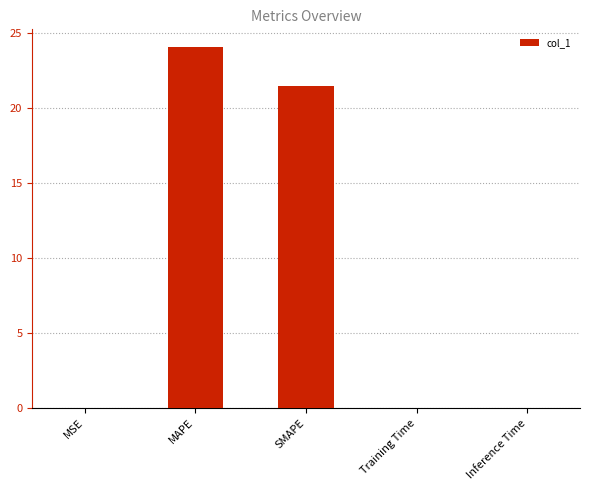

Read the value at MAPE.

24.1